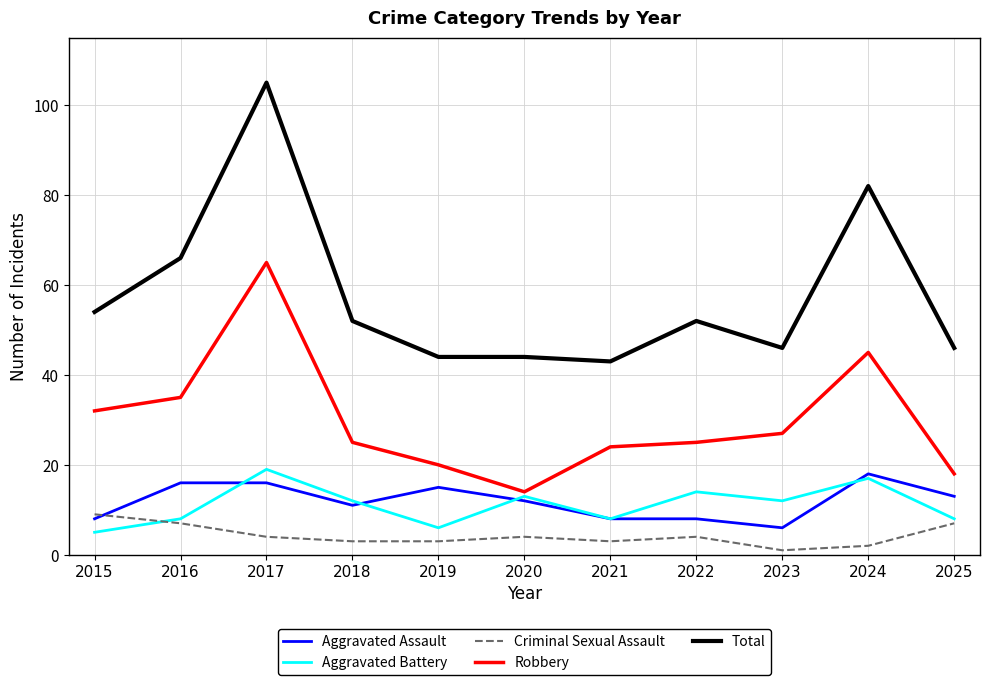

Reading left to right, what are all the values shown in this chart?

Aggravated Assault: 8	16	16	11	15	12	8	8	6	18	13
Aggravated Battery: 5	8	19	12	6	13	8	14	12	17	8
Criminal Sexual Assault: 9	7	4	3	3	4	3	4	1	2	7
Robbery: 32	35	65	25	20	14	24	25	27	45	18
Total: 54	66	105	52	44	44	43	52	46	82	46